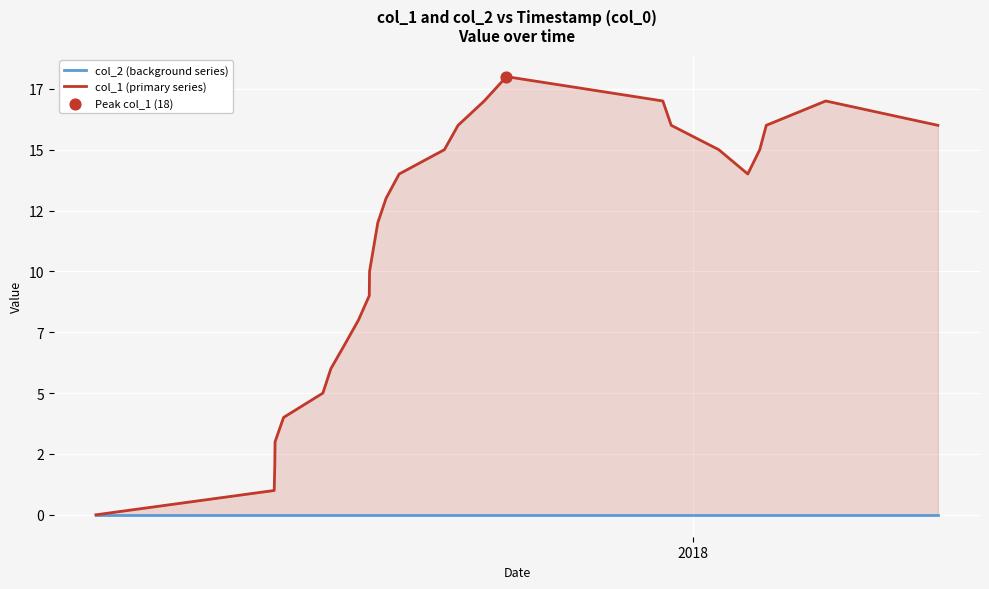

Which series has the largest total across all categories?

col_1 (primary series)